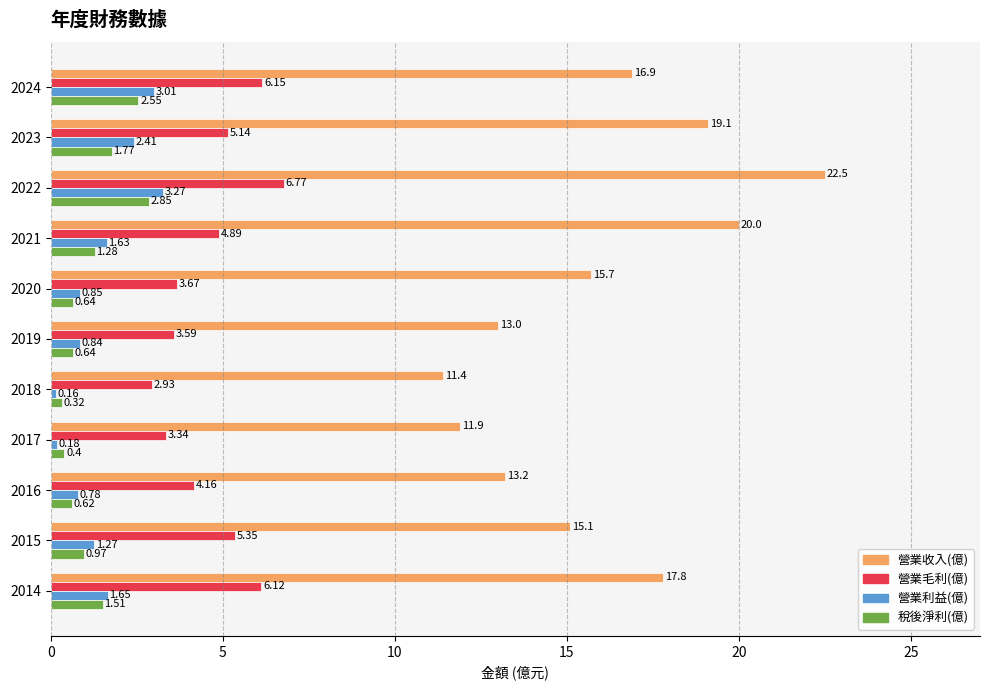

Between 2024 and 2022, which series saw the biggest shift?

營業收入(億)